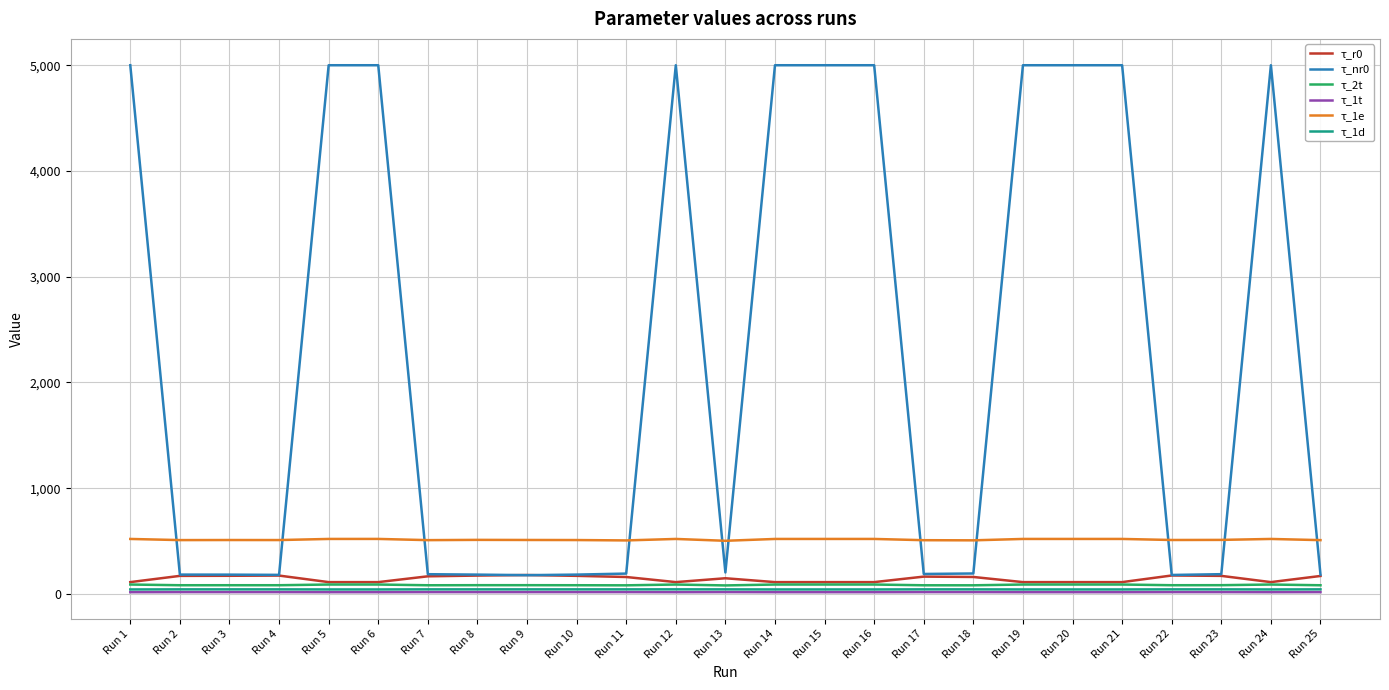

In τ_1d, how many points are higher than both neighbors (excluding endpoints)?

8